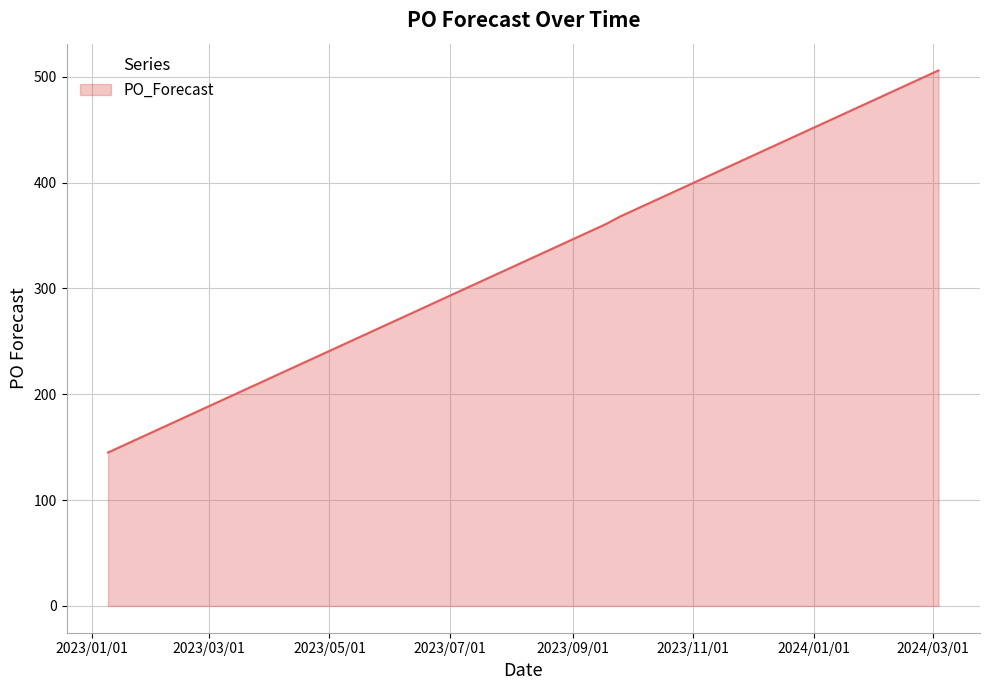

How many distinct data groups are displayed?

1